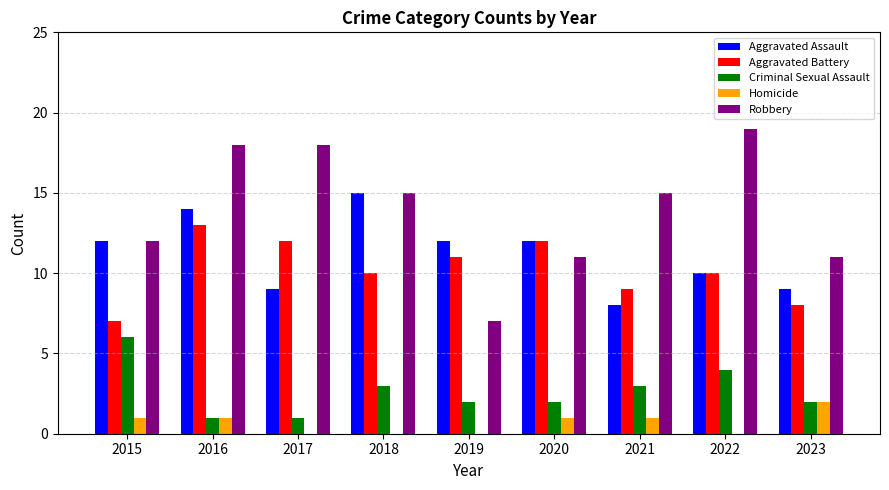

Reading left to right, transcribe all the data shown in this chart.

Aggravated Assault: 12	14	9	15	12	12	8	10	9
Aggravated Battery: 7	13	12	10	11	12	9	10	8
Criminal Sexual Assault: 6	1	1	3	2	2	3	4	2
Homicide: 1	1	0	0	0	1	1	0	2
Robbery: 12	18	18	15	7	11	15	19	11